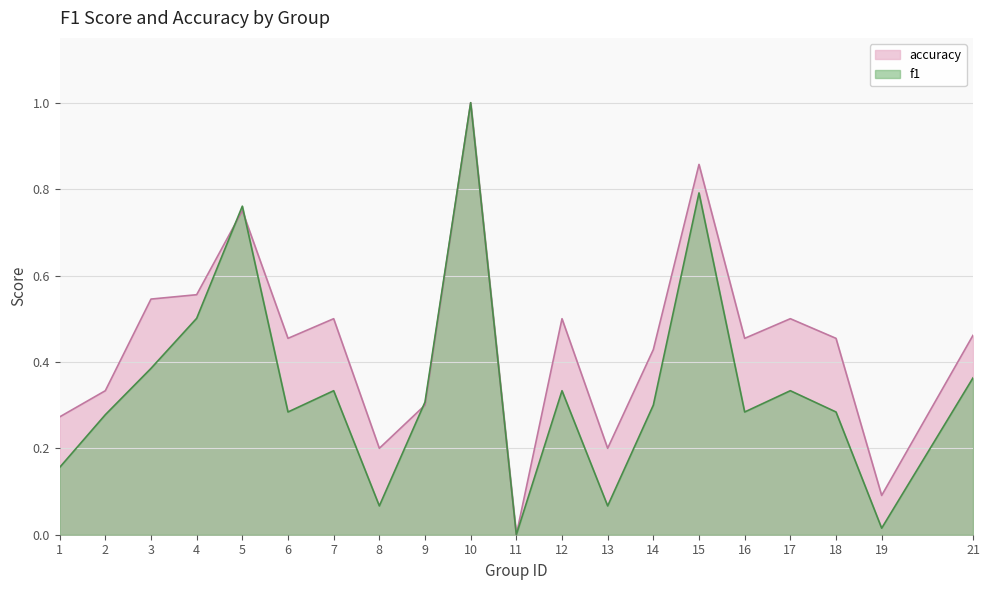

How many lines are shown in the chart?

2